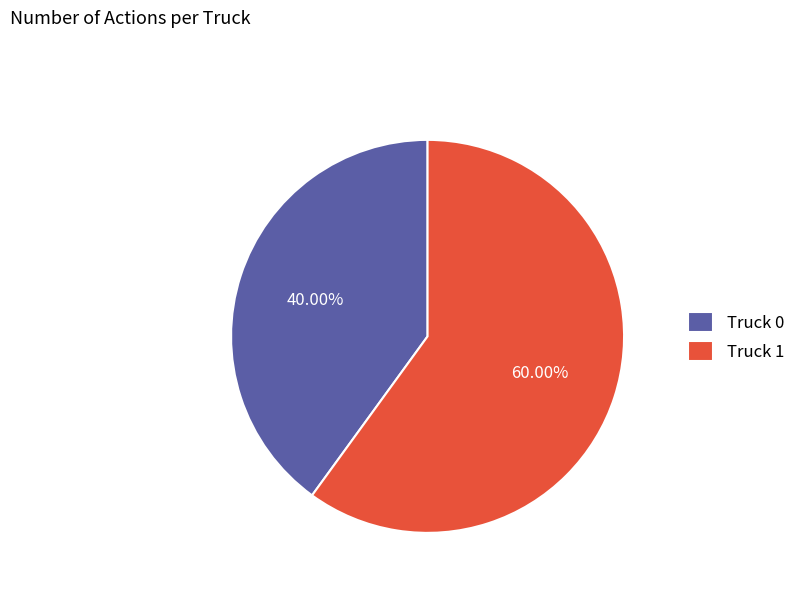

To the nearest percent, what is the average slice percentage?

50%